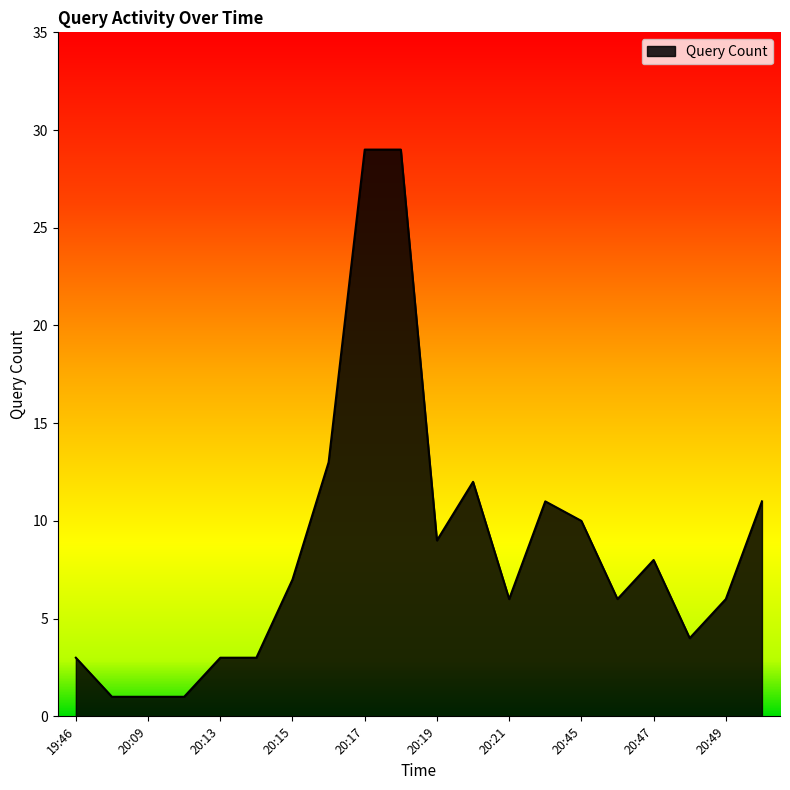

What is the greatest value displayed?

29